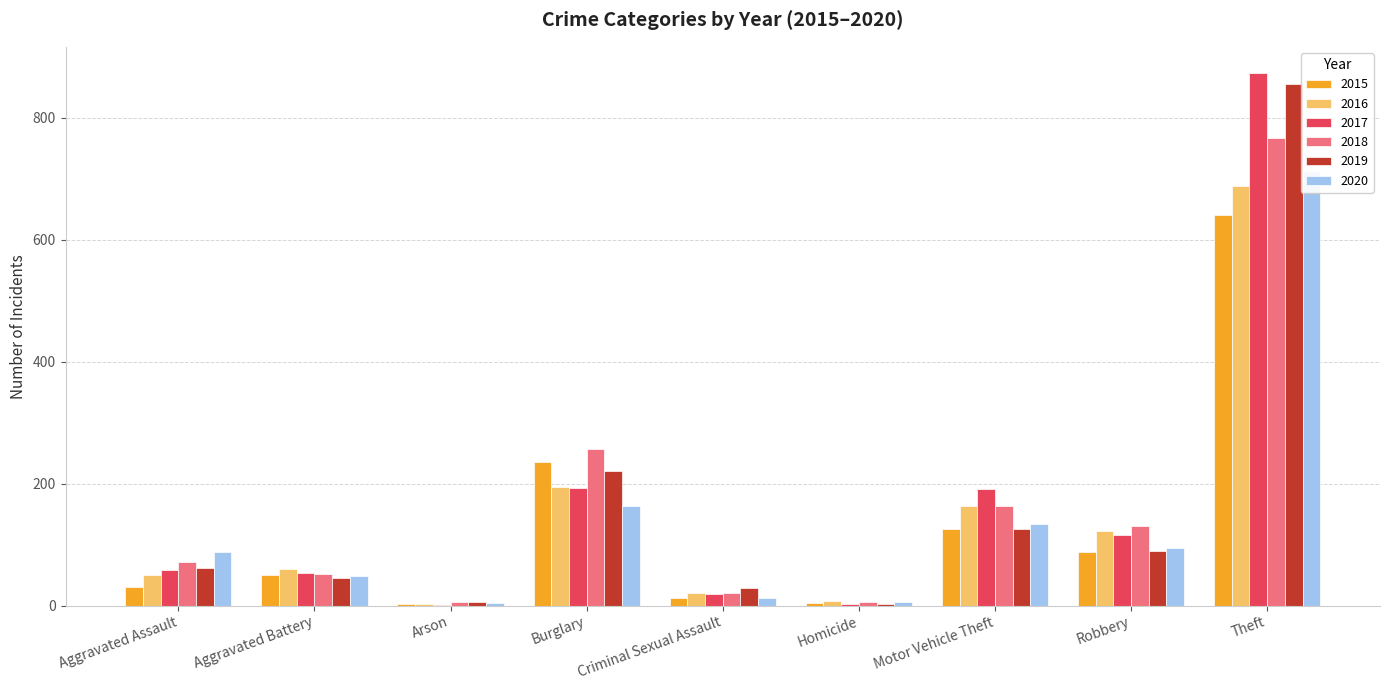

Which label corresponds to the smallest value in the chart?

Arson